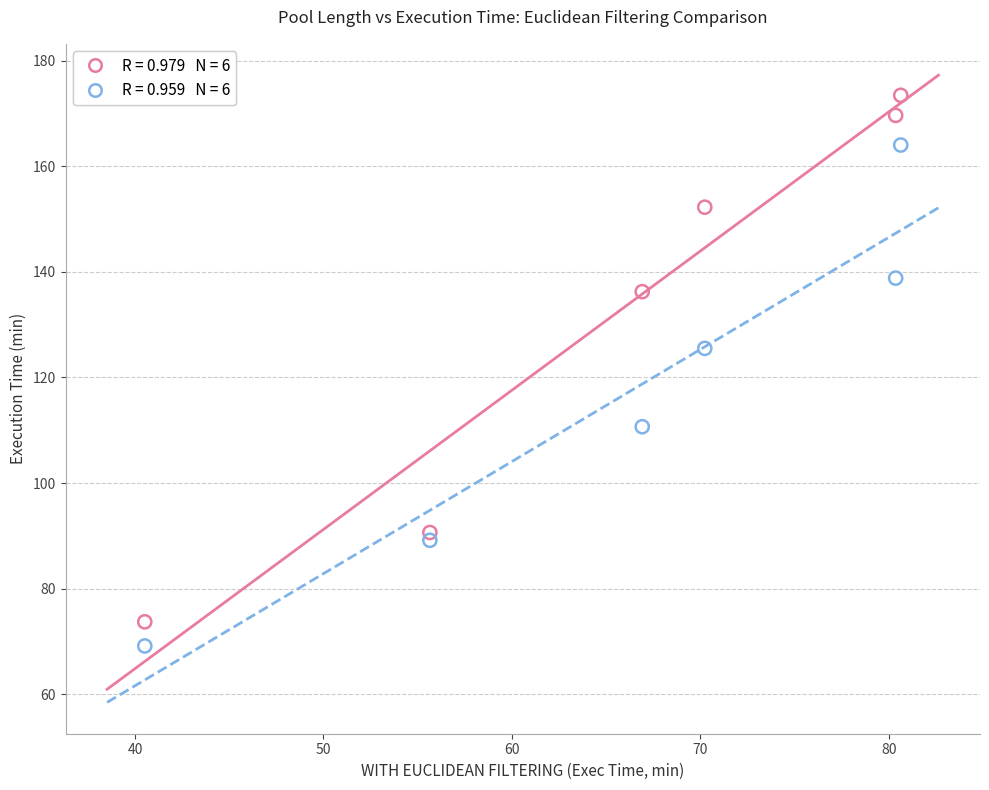

Across all data points, what is the average Y value?

124.4